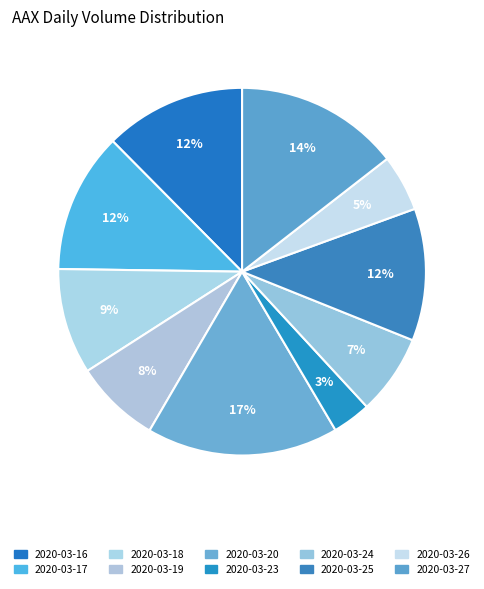

True or false: 2020-03-16 accounts for 1% of the total.

False